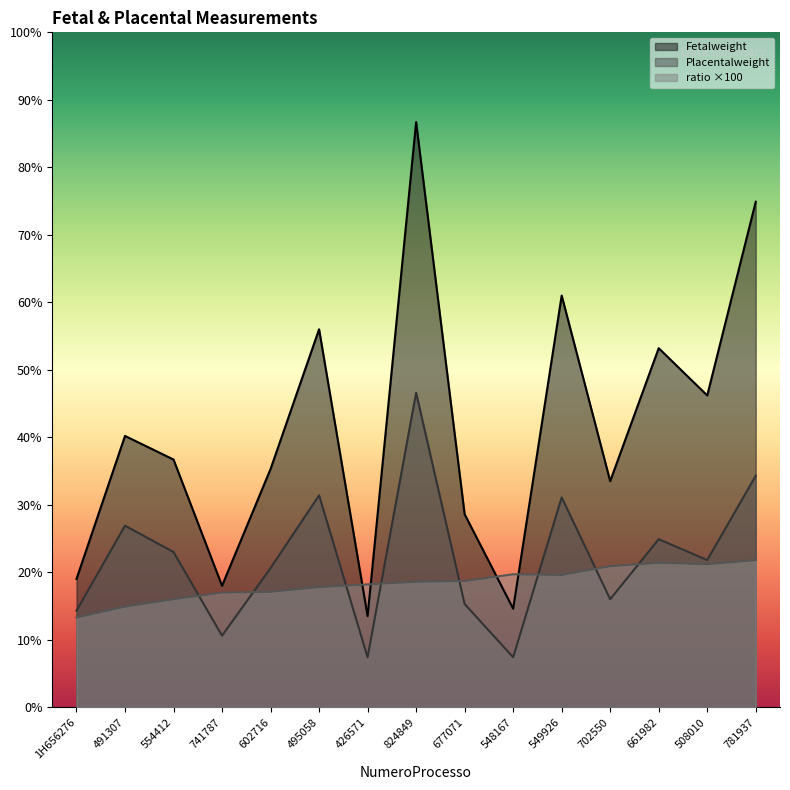

What is the label of the 4th point from the left?

741787